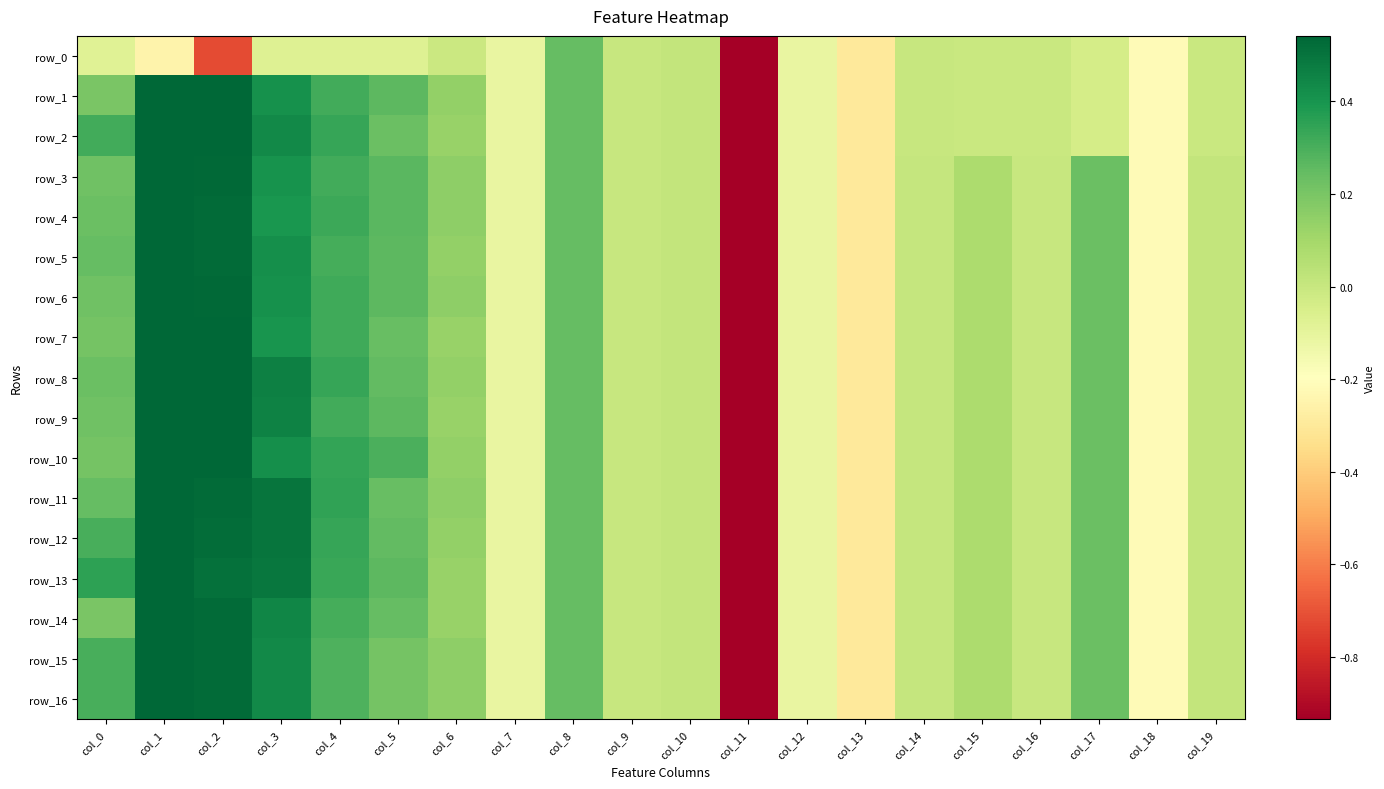

Which series changed the most between col_15 and col_16?

row_3